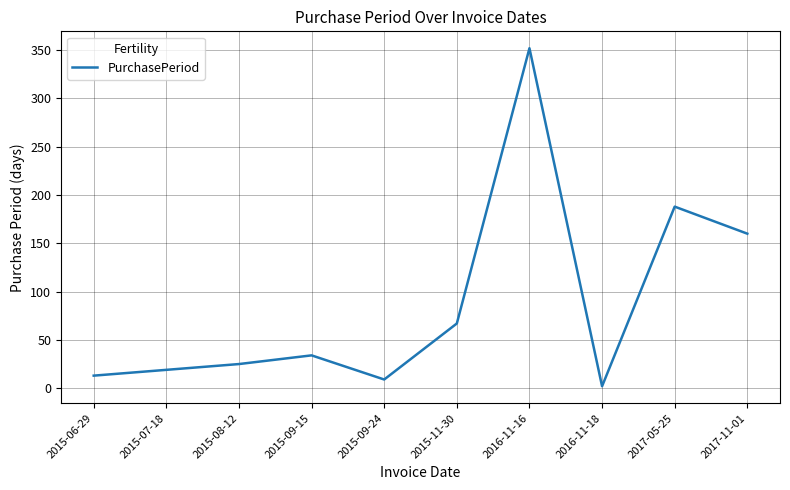

Does the chart display data point markers on the line(s)?

No